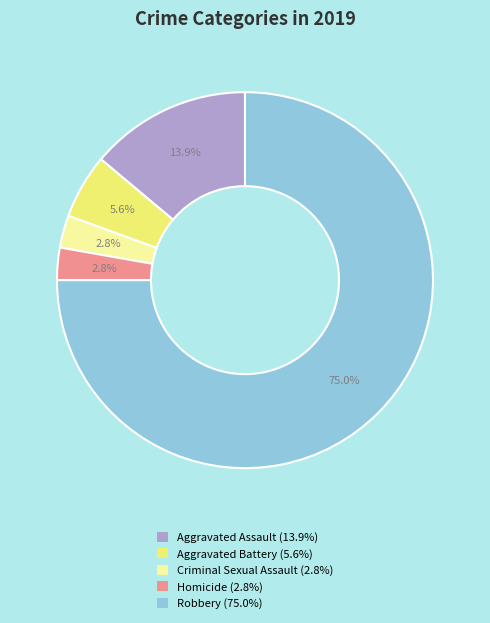

Do Aggravated Assault and Criminal Sexual Assault together represent more than half of the pie?

No